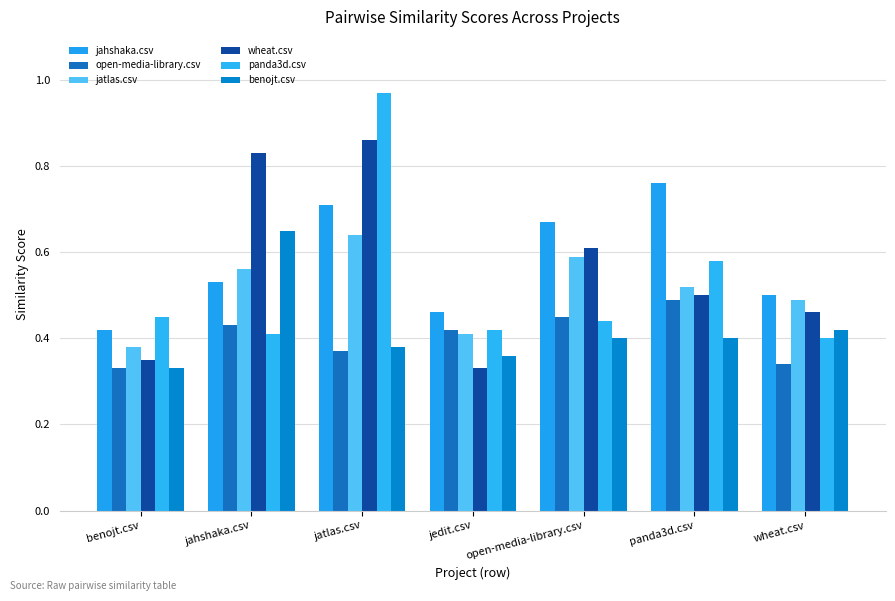

How many bars are there in total?

42